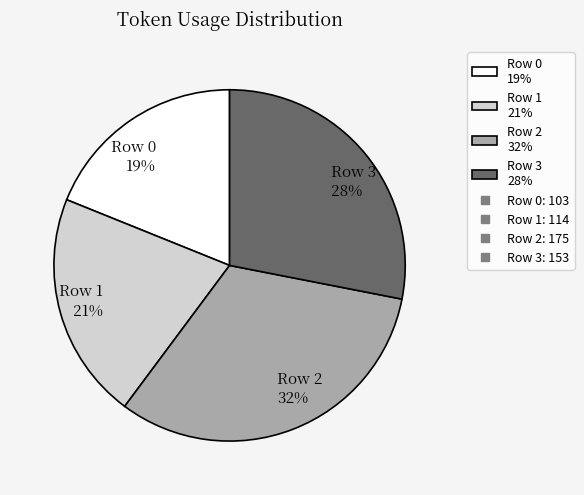

True or false: Row 0 accounts for 28% of the total.

False